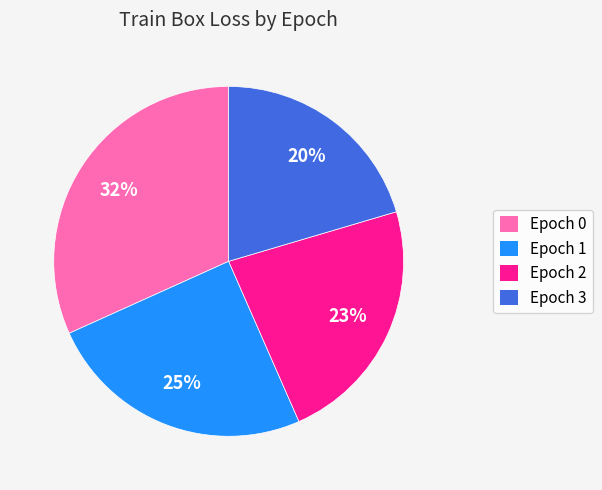

How many segments does this pie chart have?

4